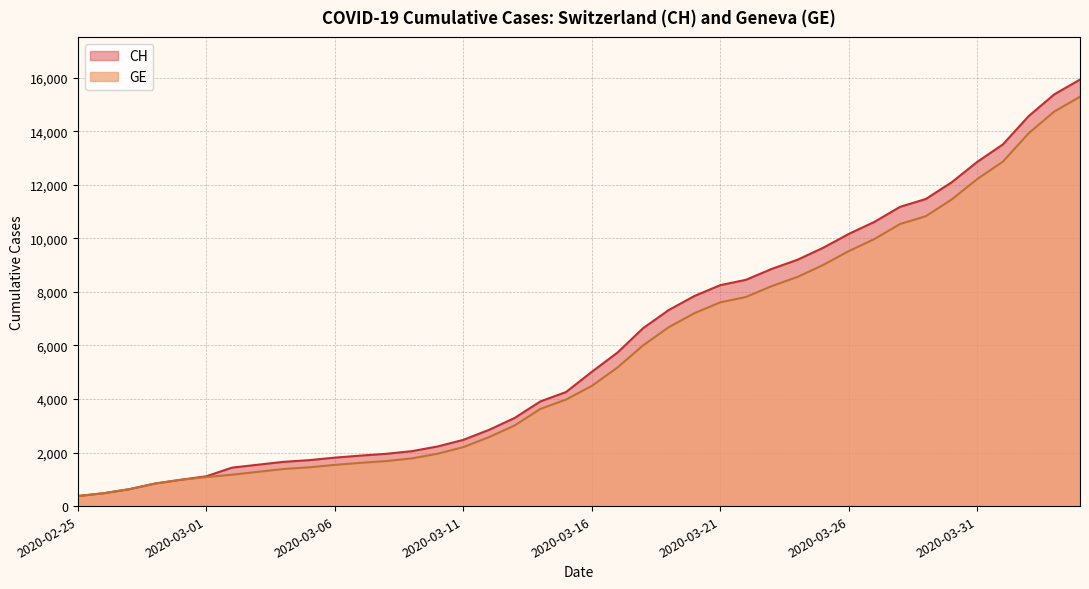

At how many categories does at least one series exceed 4438?

20